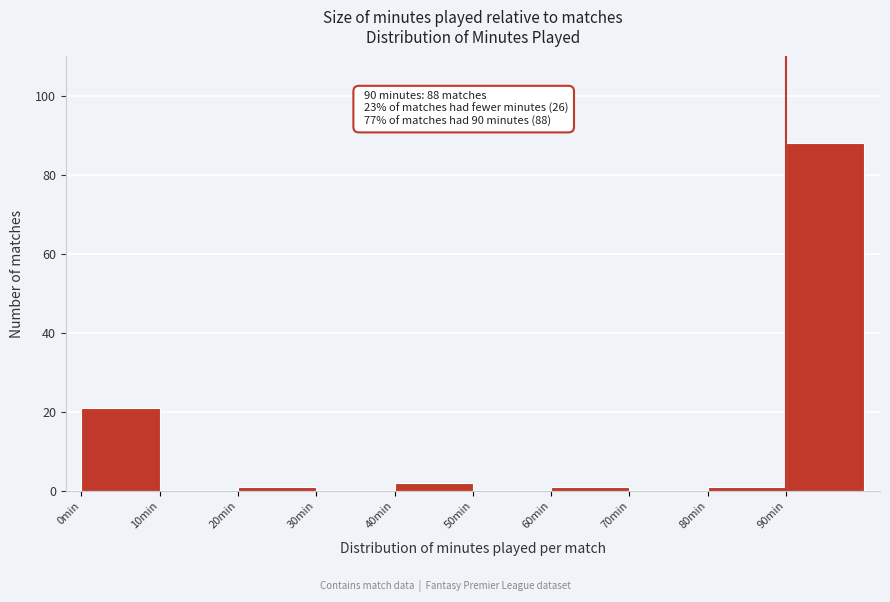

Which range on the x-axis has the tallest bar?

90 to 100